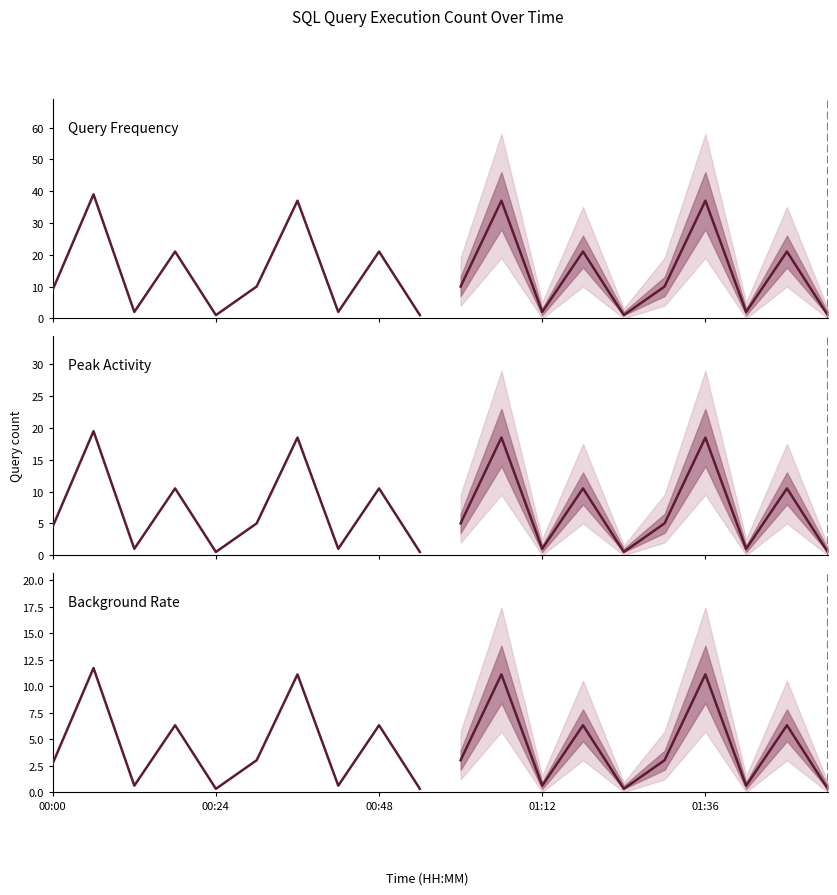

True or false: the data has more than 0 interior local peaks.

True